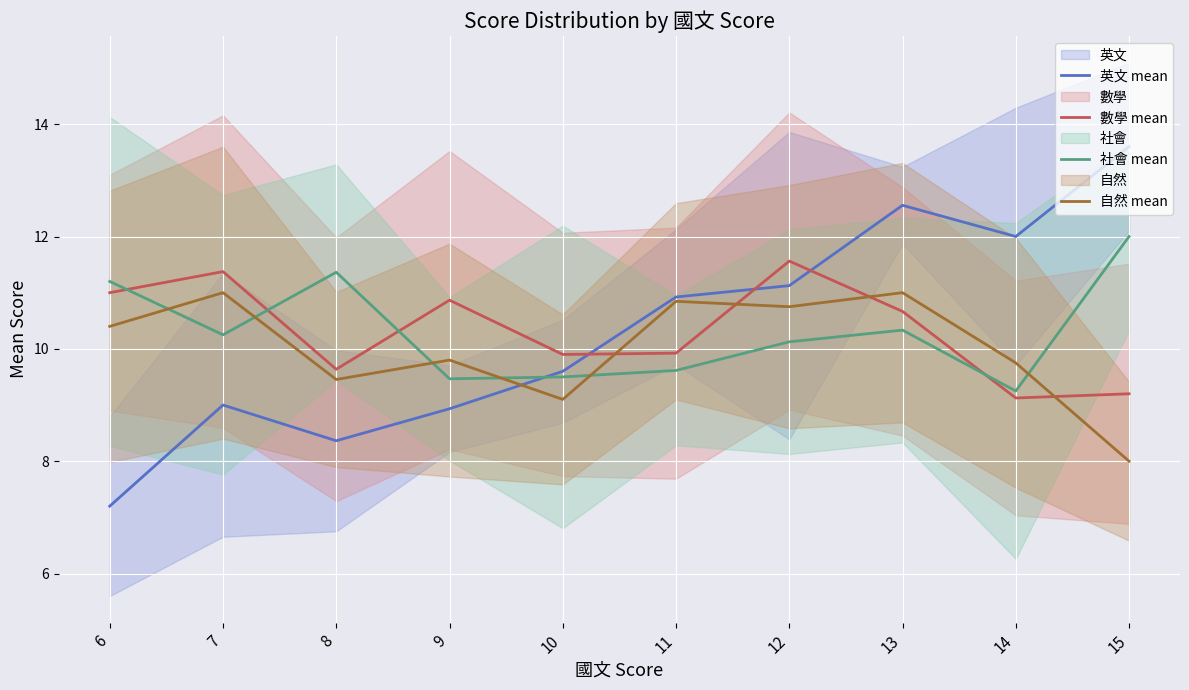

What is the difference between the maximum and second lowest values in the 社會 mean series?

2.5